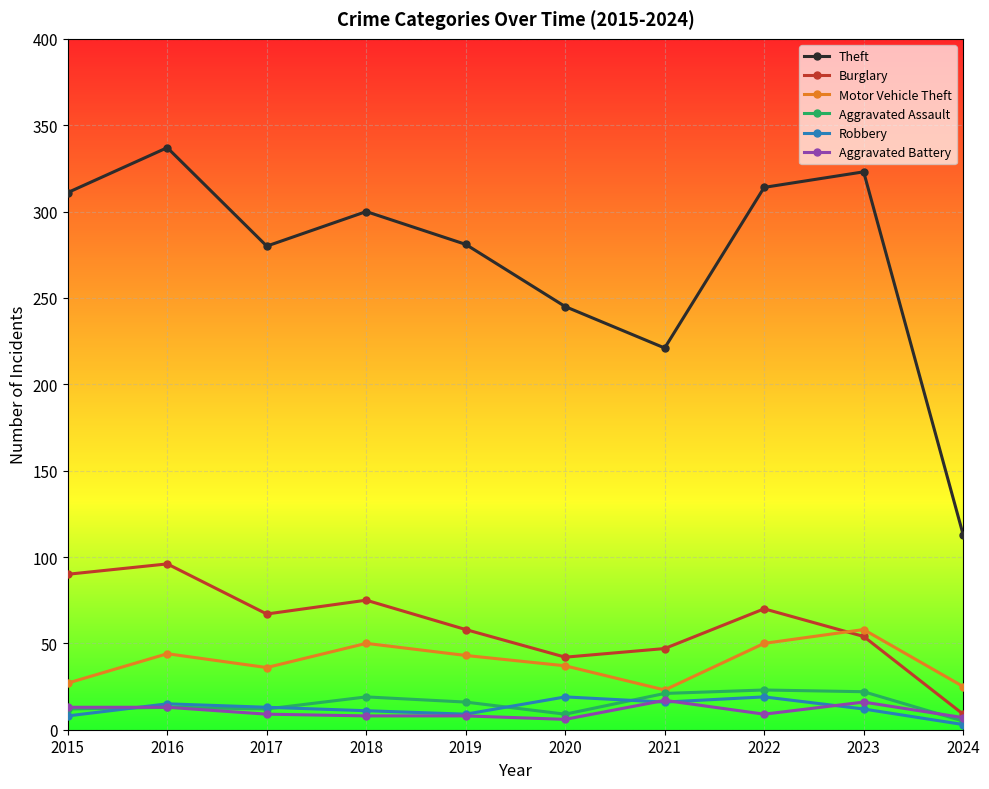

Which series has the largest range (max minus min)?

Theft